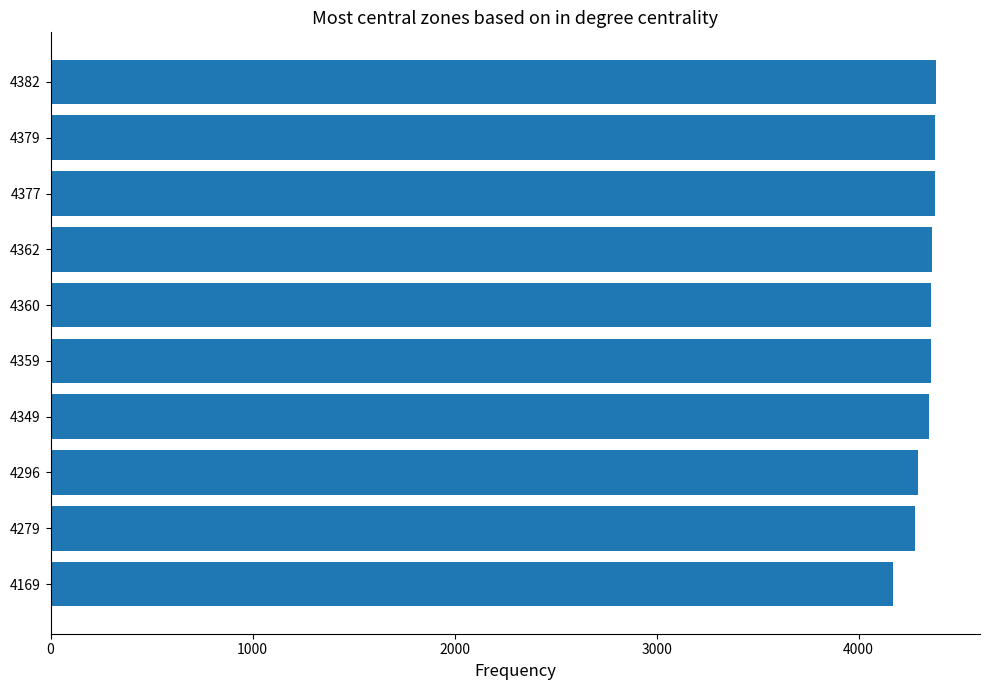

The chart shows a value of 4359 at 4359. True or false?

True